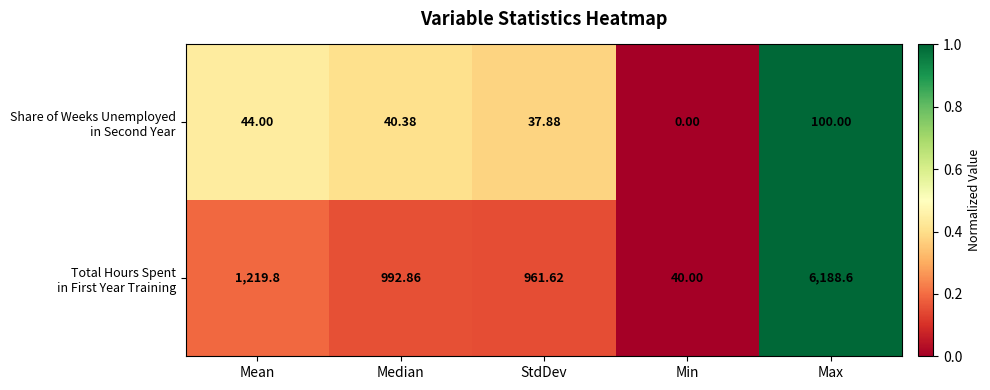

At which category is the sum across all series the highest?

Max